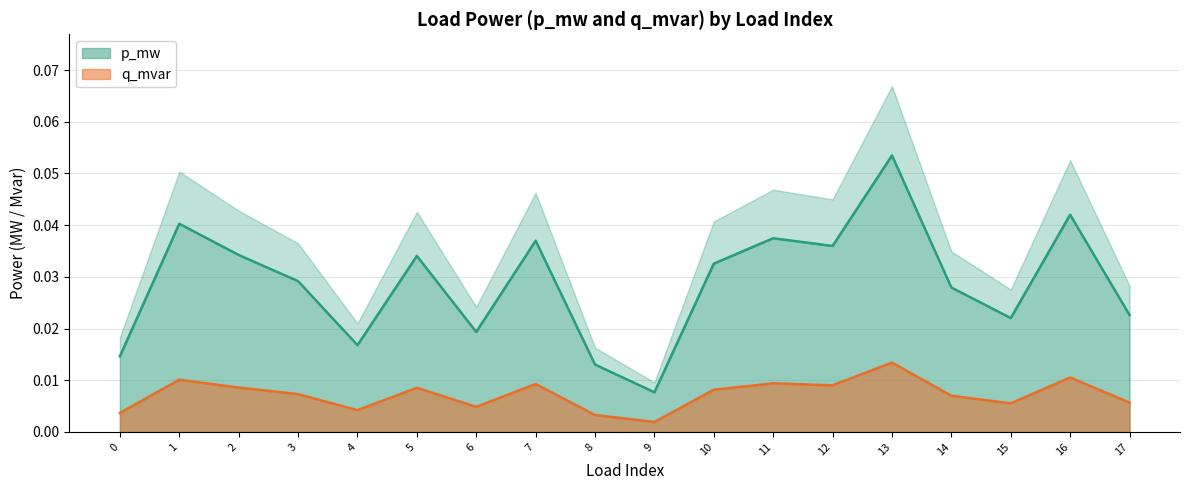

Is the value of p_mw at 2 greater than the value of q_mvar at 2?

Yes